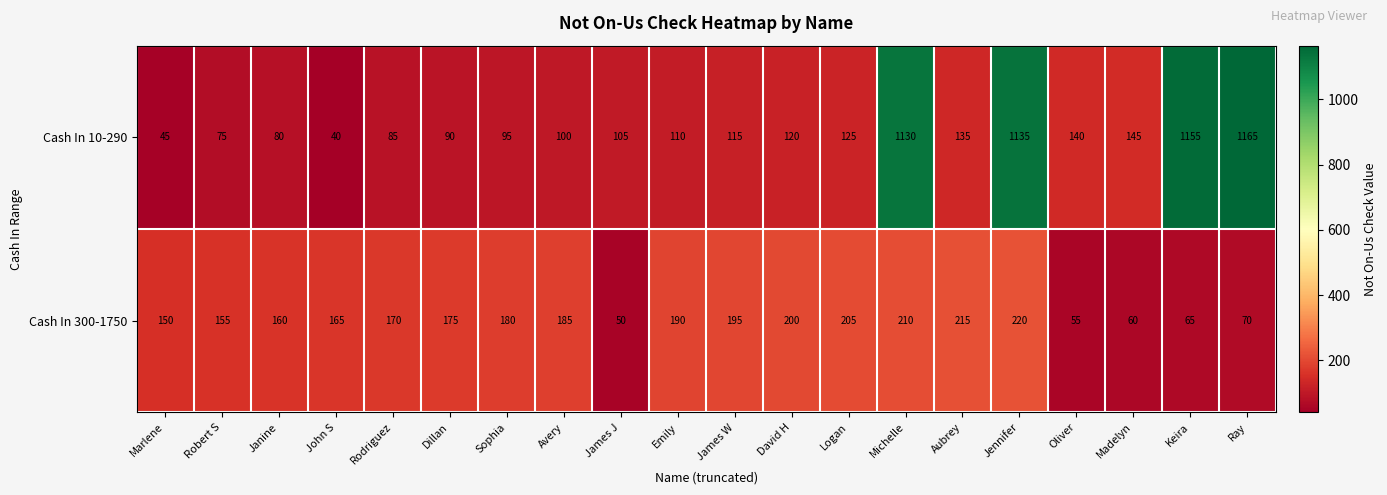

At how many categories does at least one series exceed 753?

4